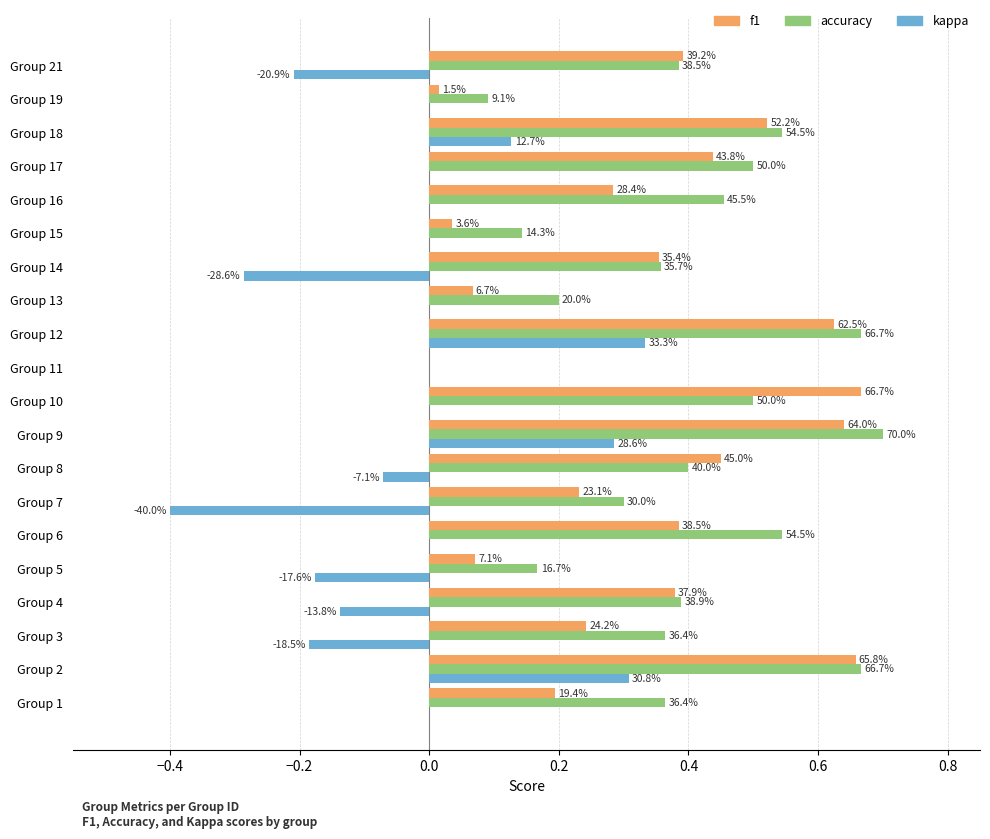

What are all the series names shown in the legend?

f1, accuracy, kappa